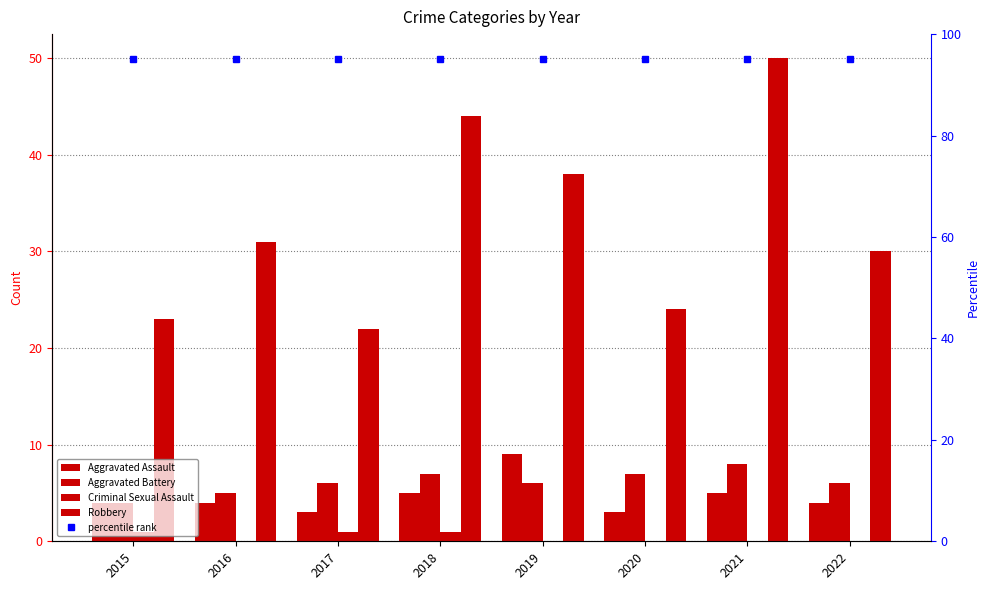

How many values in the Robbery series exceed 31?

3